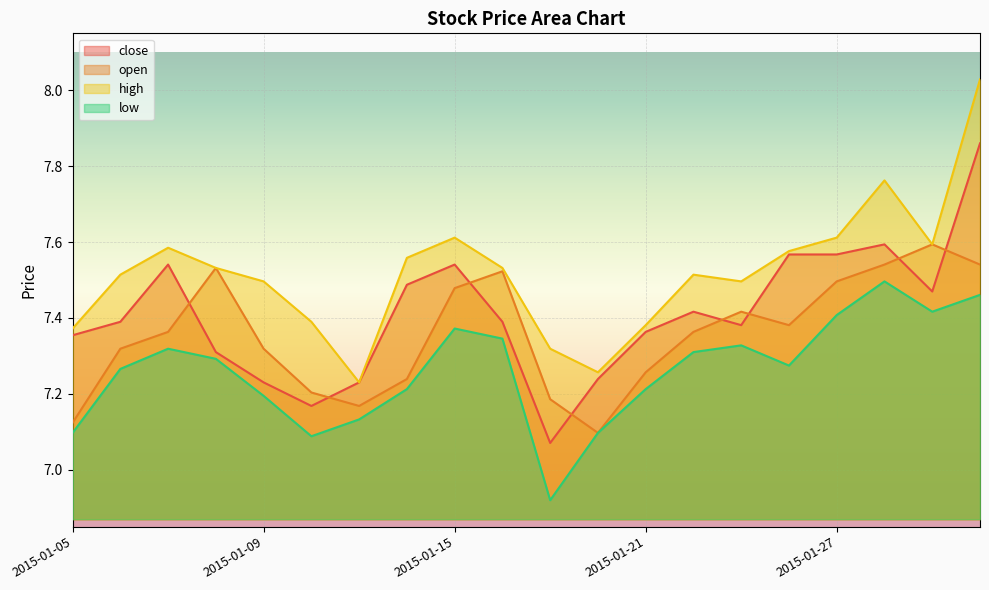

What is the minimum value for open?

7.1